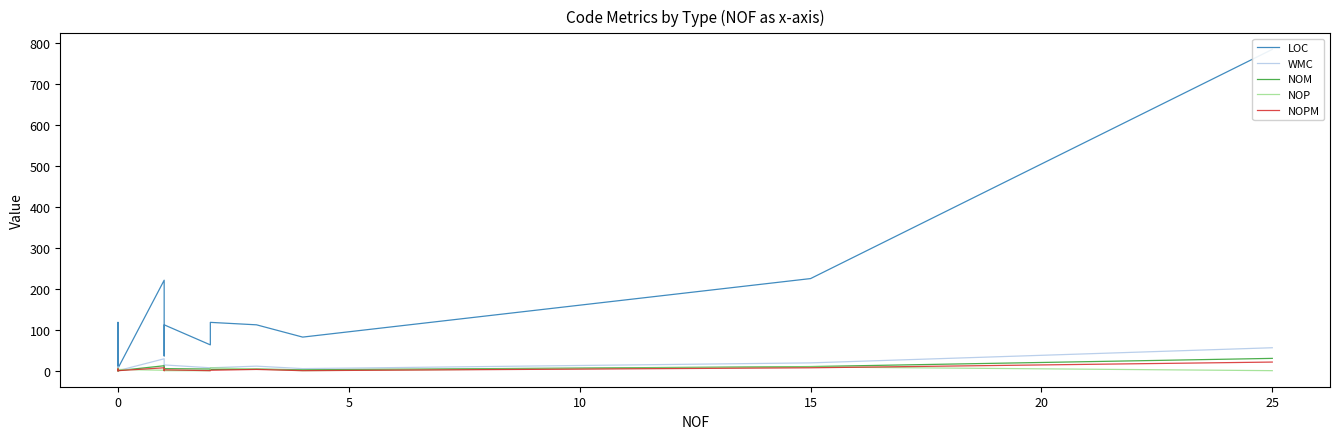

Is this an area chart (filled region under the line)?

No